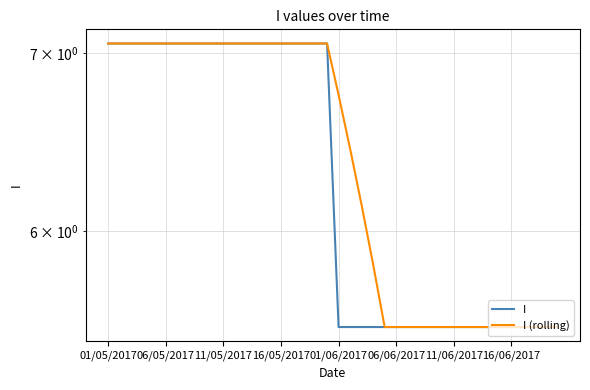

List the series in order of their peak value, highest first.

I, I (rolling)